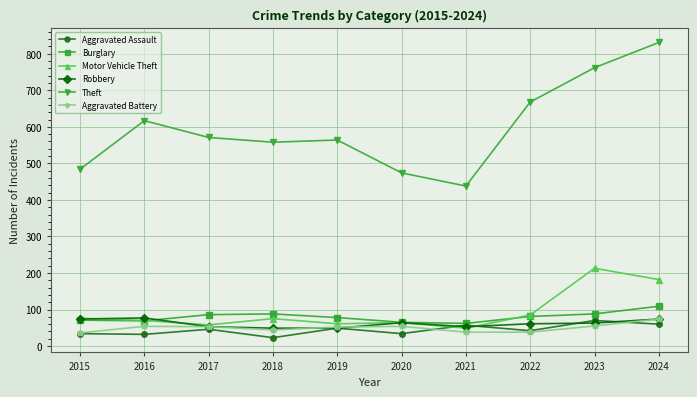

What are all the series names shown in the legend?

Aggravated Assault, Burglary, Motor Vehicle Theft, Robbery, Theft, Aggravated Battery